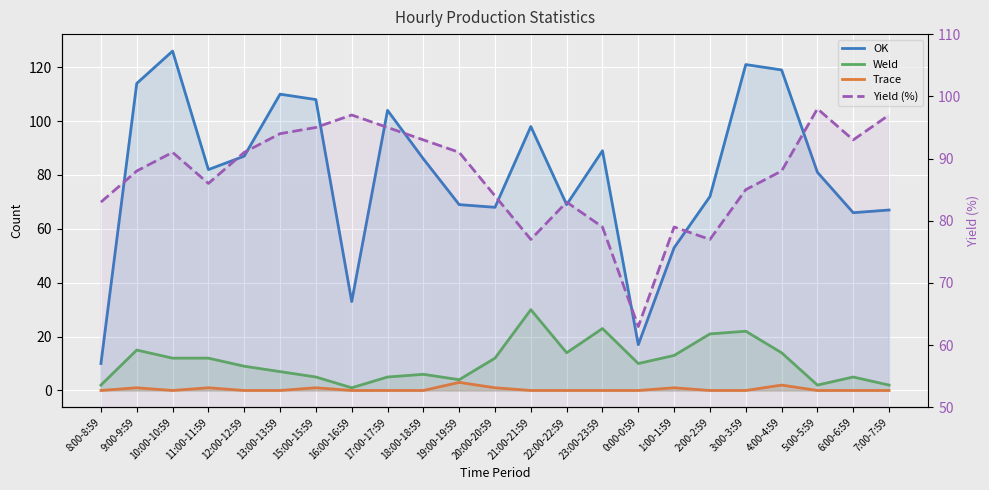

Which label corresponds to the largest value in the chart?

10:00-10:59